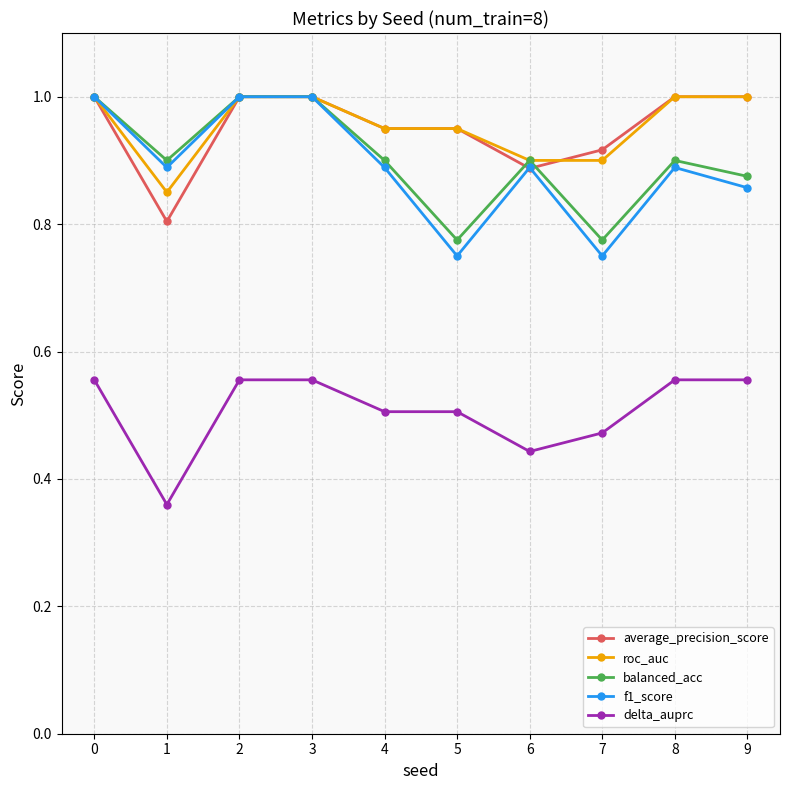

How many data points in average_precision_score are less than 1?

5